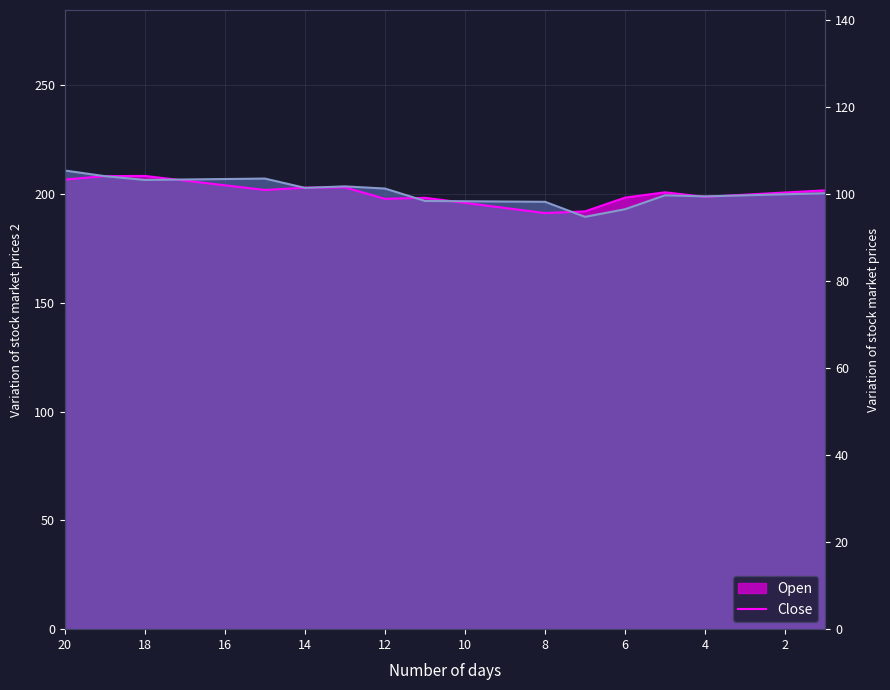

What is the average value of the Open series?

200.6